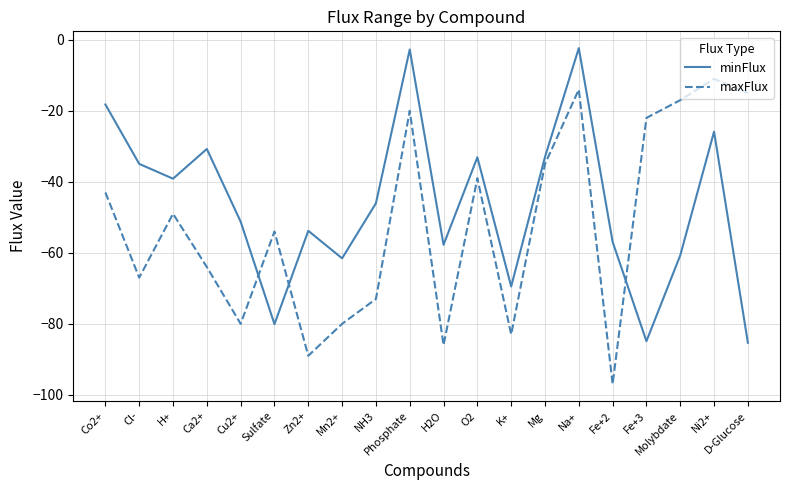

Is it true that minFlux equals -80.1 at Sulfate?

True